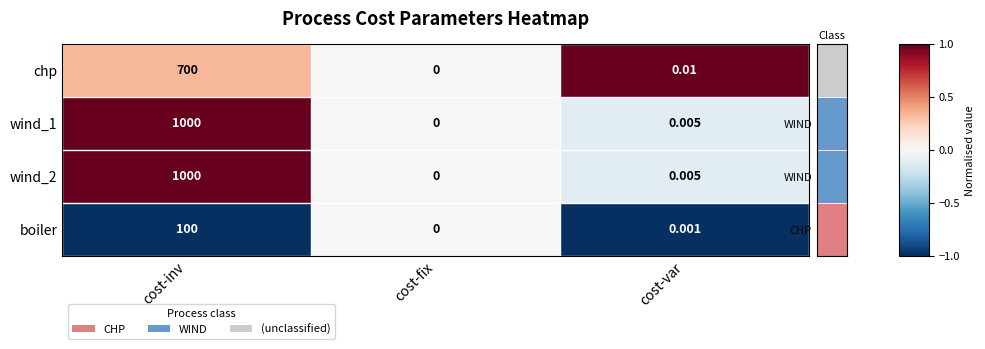

At which label is chp closest to 350?

cost-var